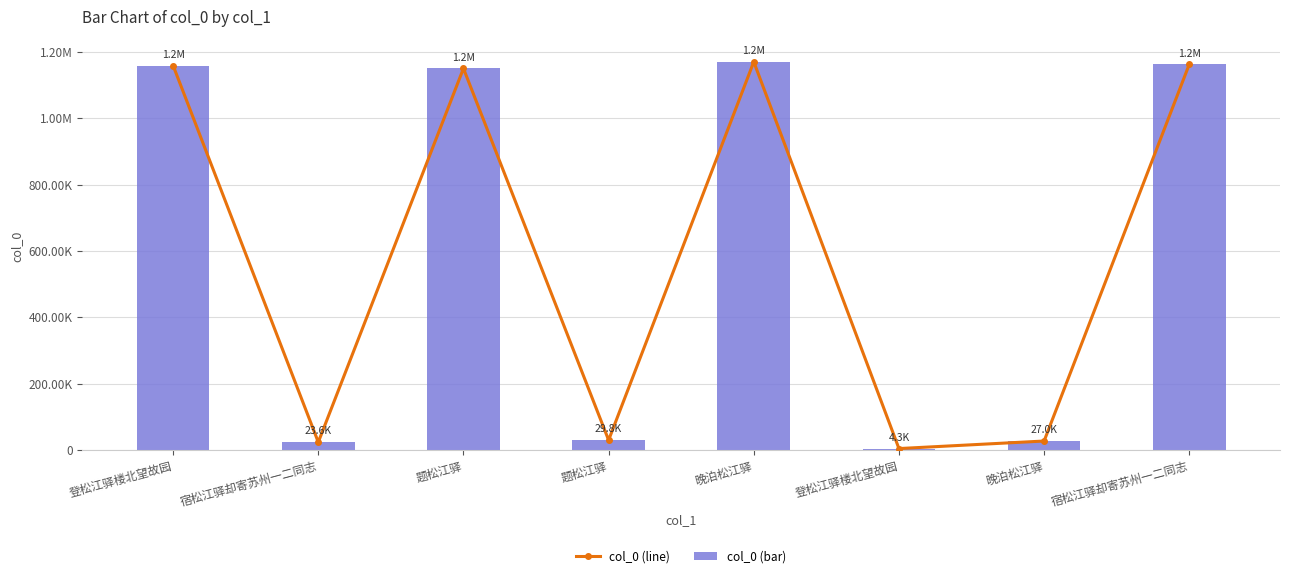

Rank the series at 题松江驿 from lowest to highest value.

col_0 (line), col_0 (bar)